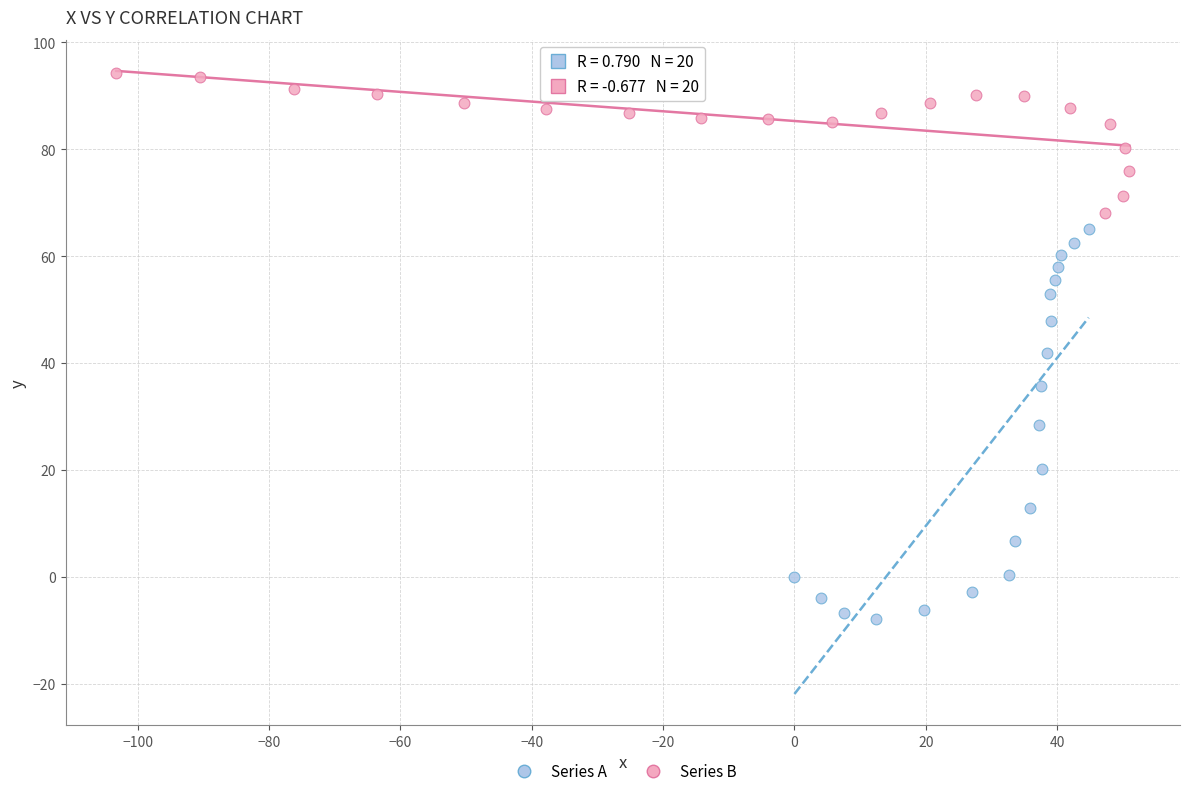

What are all the series names shown in the legend?

Series A, Series B